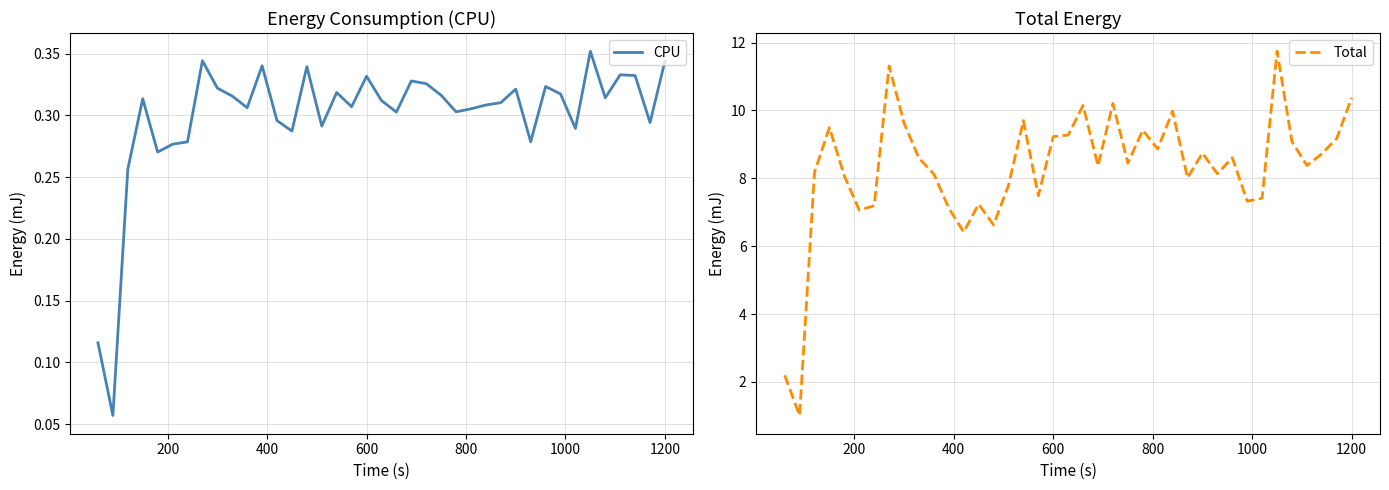

What is the maximum value for Total?

11.7